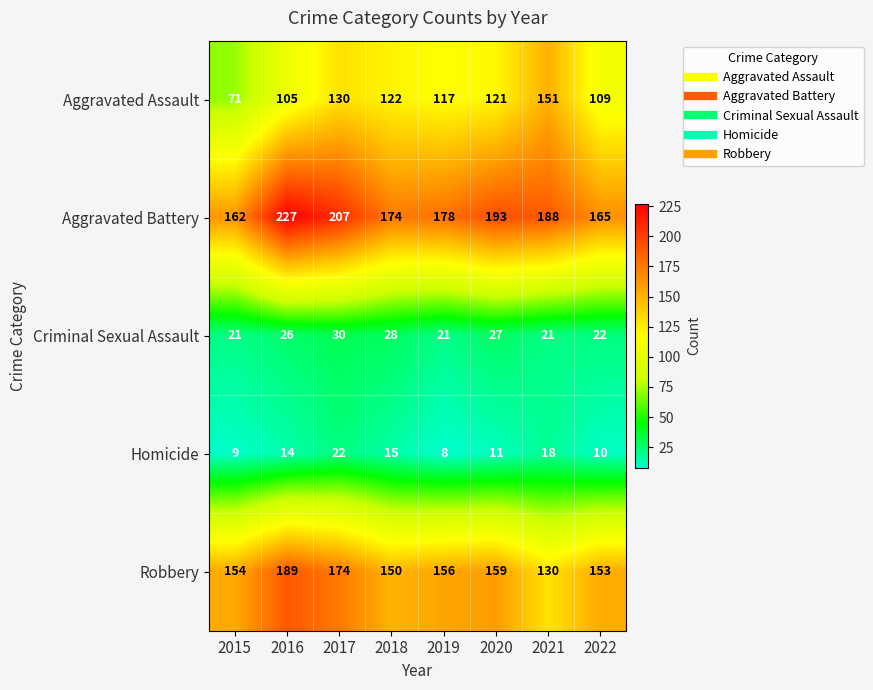

What is the greatest value displayed?

227